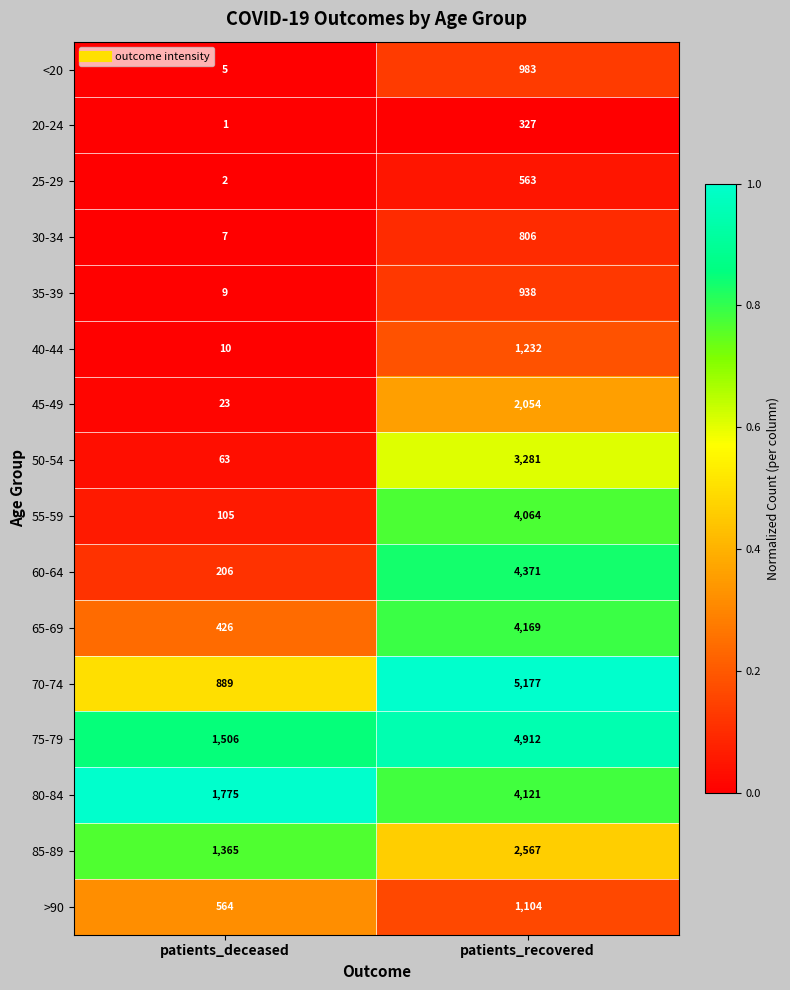

Which series has the largest total across all categories?

75-79